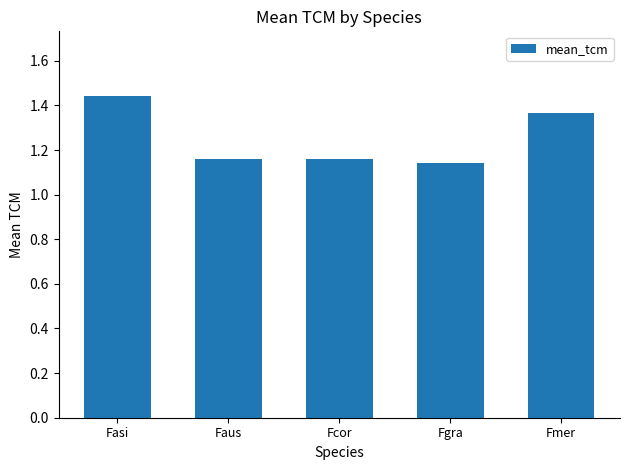

The chart shows a value of 0.4 at Fmer. True or false?

False